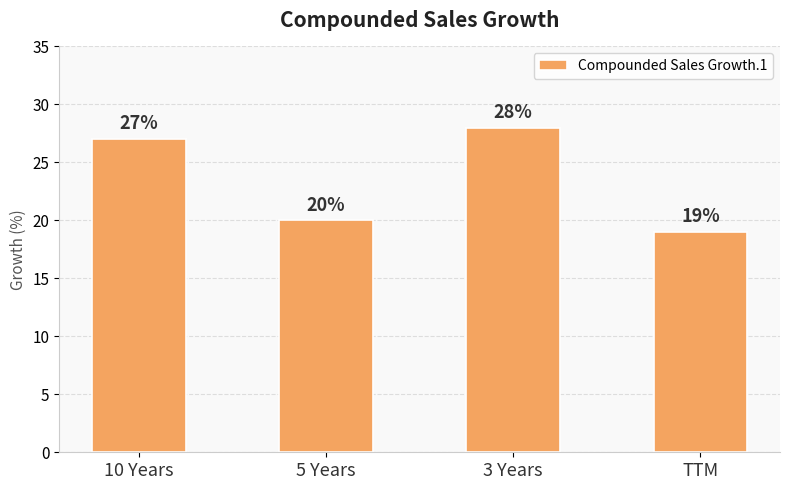

What is the minimum value shown in the chart?

19